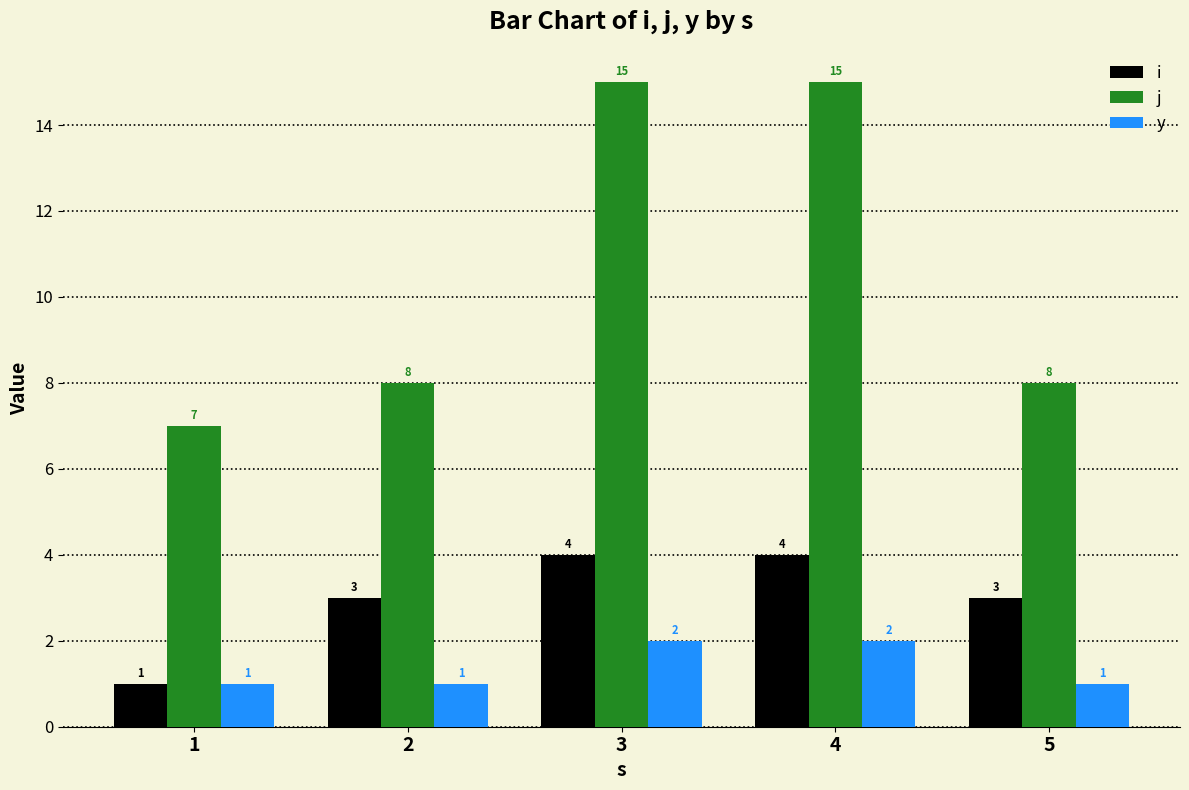

How many i values are between 3 and 4?

4